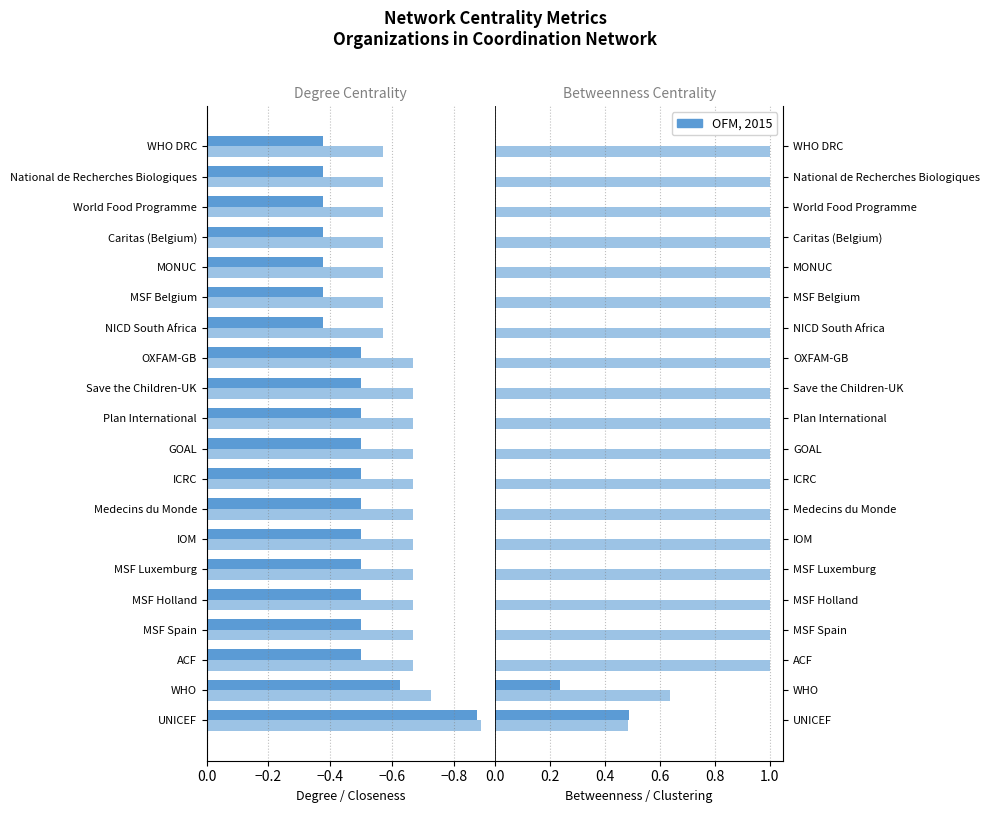

How many positive values does the Betweenness Centrality series have?

2